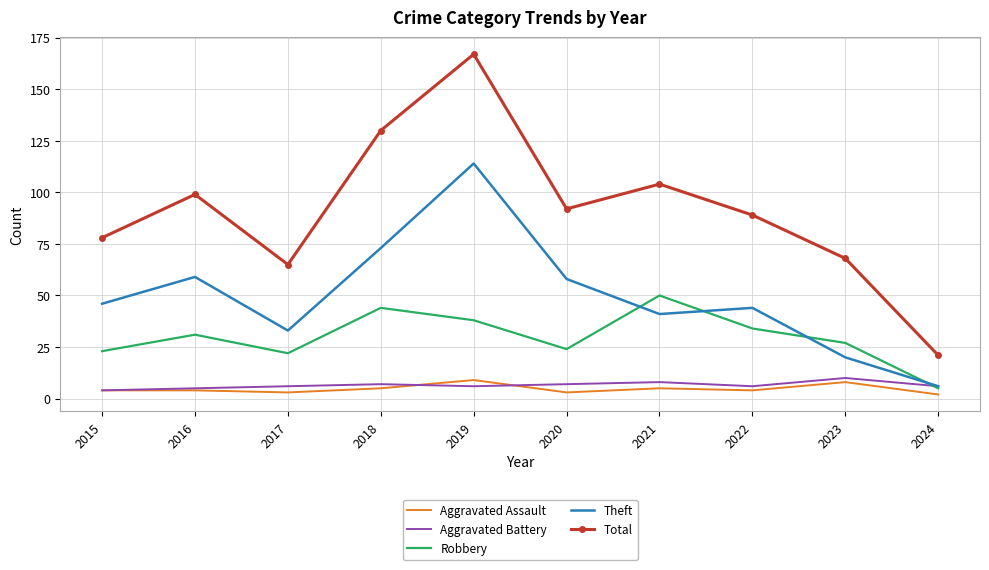

True or false: Total and Theft intersect in this chart.

False